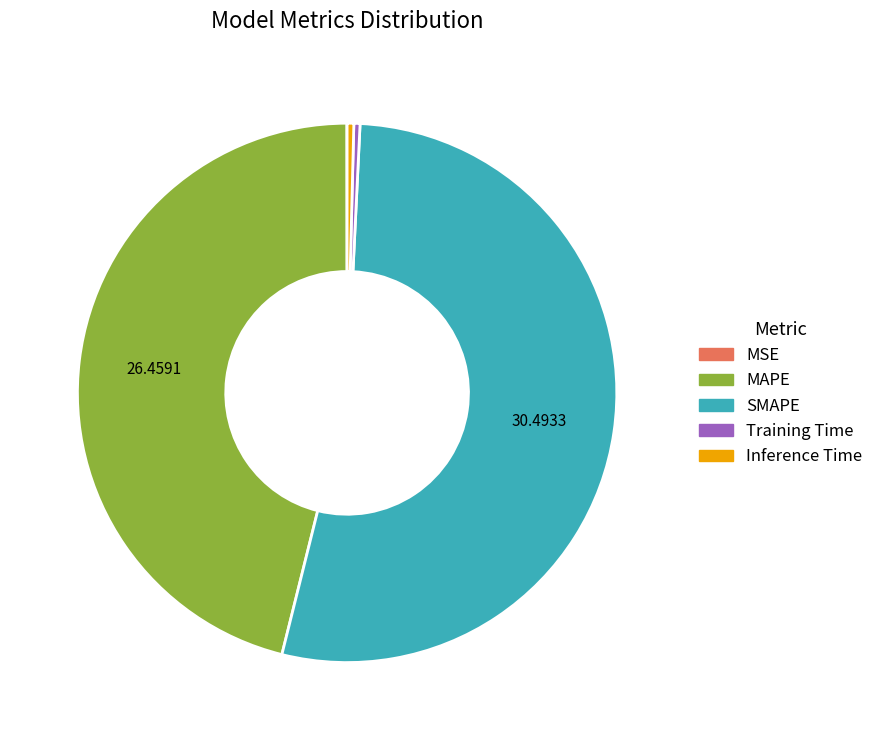

Is the sum of SMAPE and Inference Time greater than half?

Yes